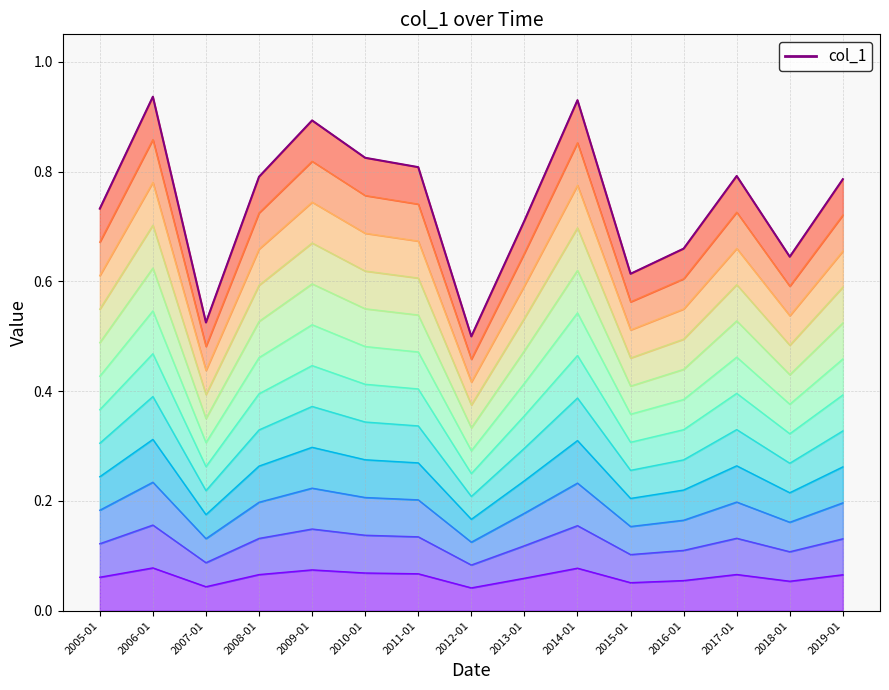

The chart shows a value of 0.7 at 2016-01. True or false?

True